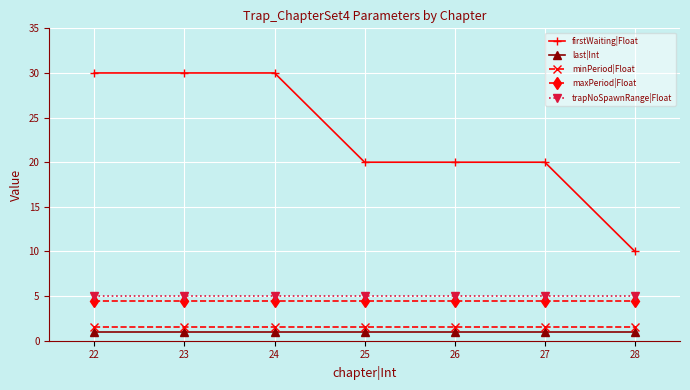

True or false: maxPeriod|Float and firstWaiting|Float cross at least once.

False